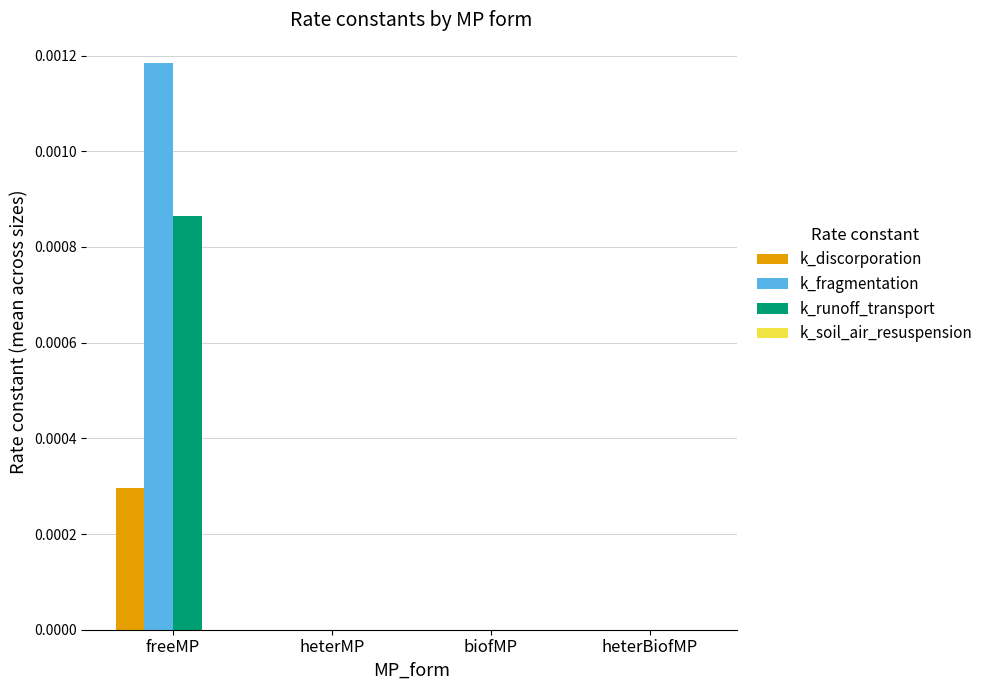

Which label corresponds to the largest value in the chart?

freeMP